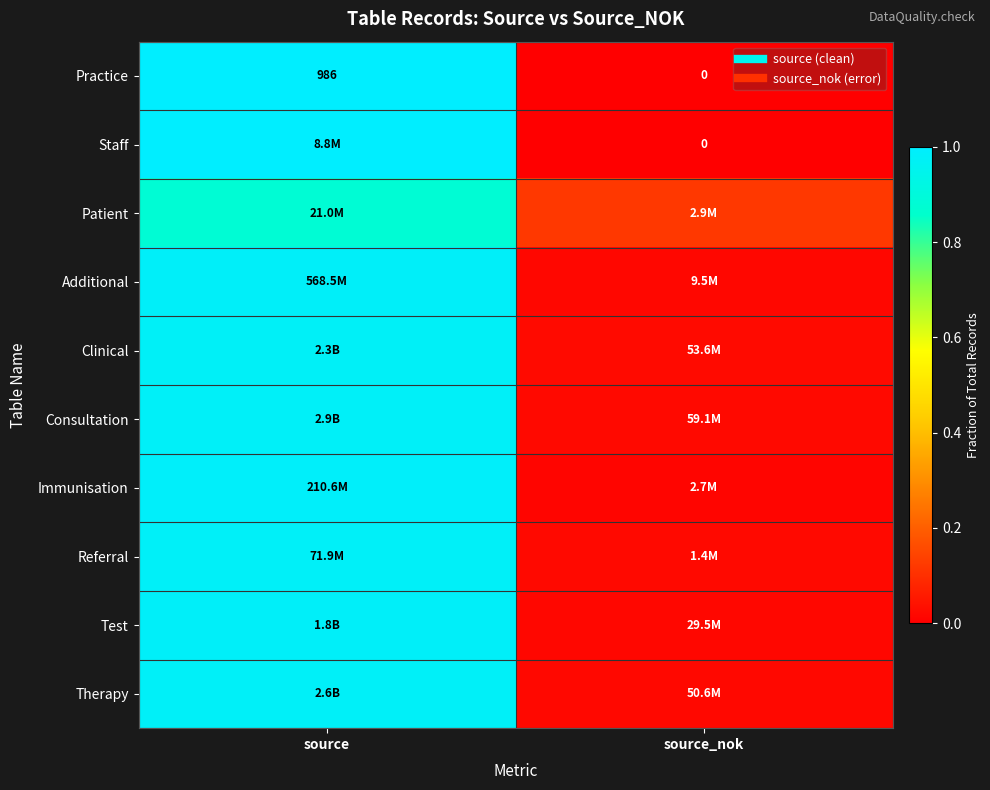

True or false: Test has a value of 0.0 at source_nok.

False